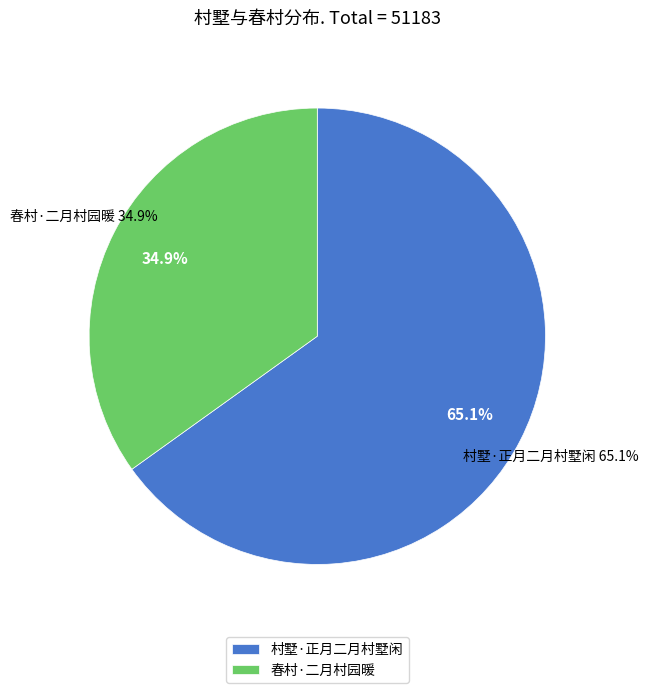

To the nearest percent, what is the difference between the 春村·二月村园暖 and 村墅·正月二月村墅闲 slice percentages?

30%